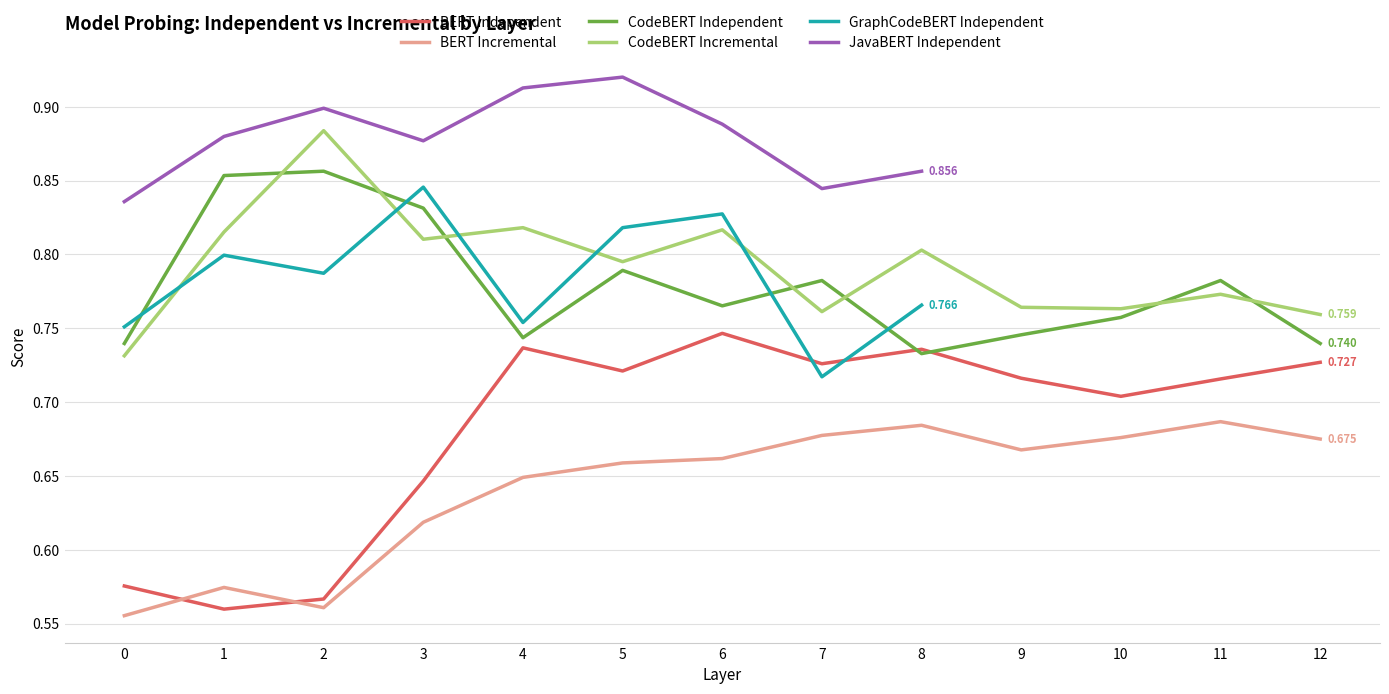

Count the BERT Independent values in the range 0 to 1.

13